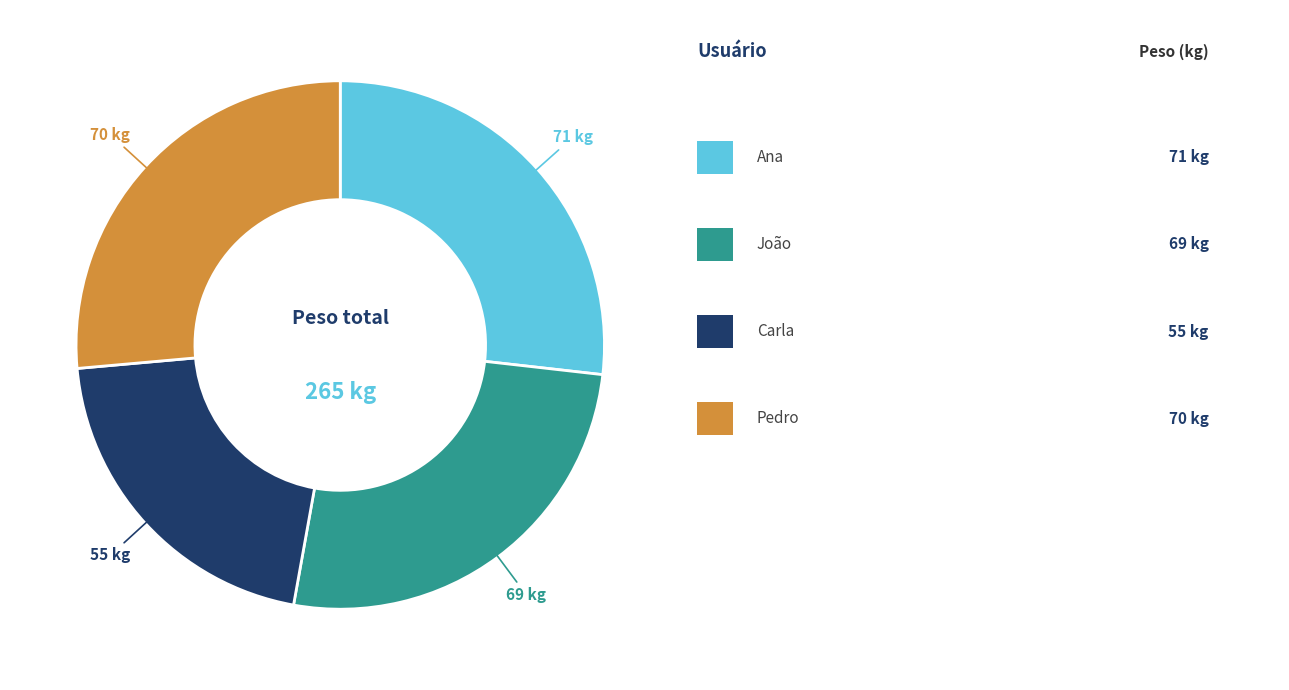

How many segments does this pie chart have?

4